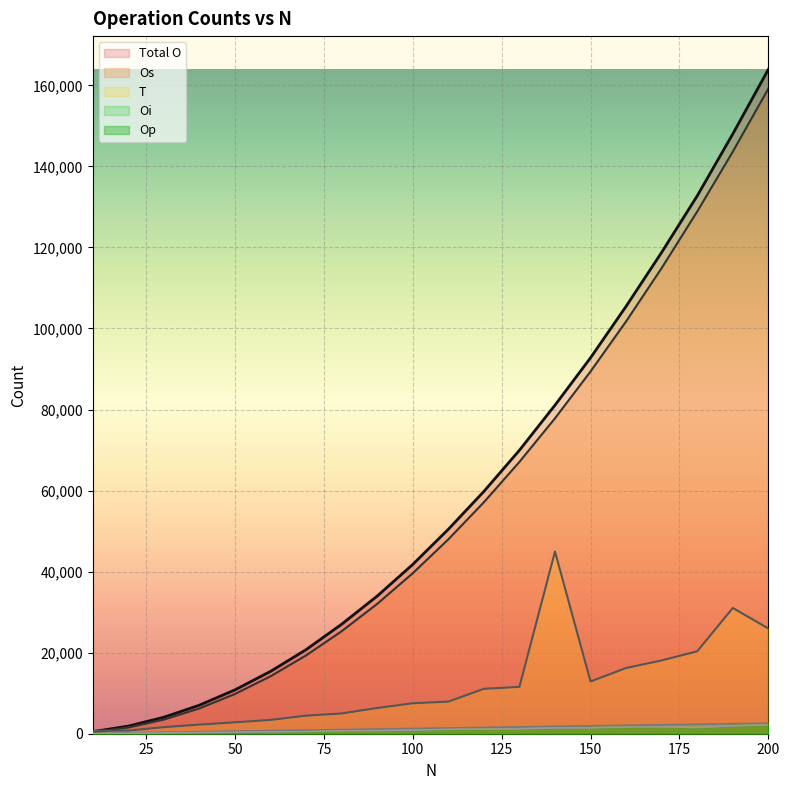

What is the difference between the highest and lowest values at 120?

58667